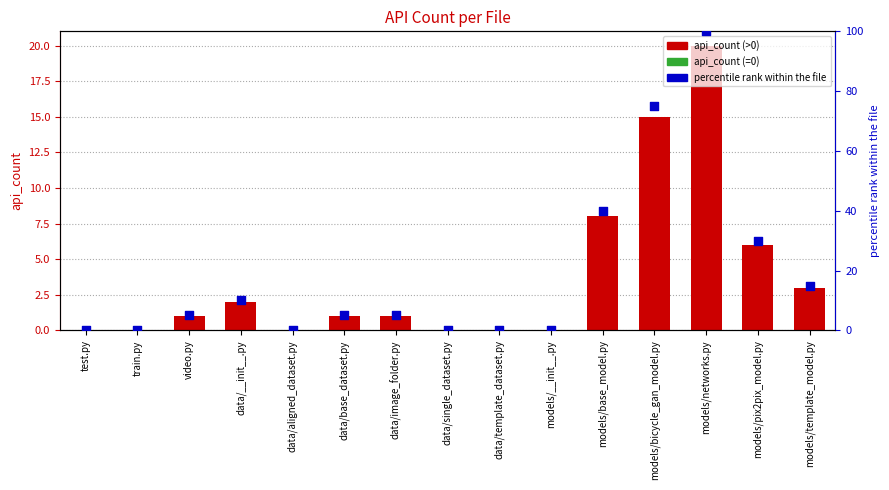

At which category is the sum across all series the highest?

models/networks.py